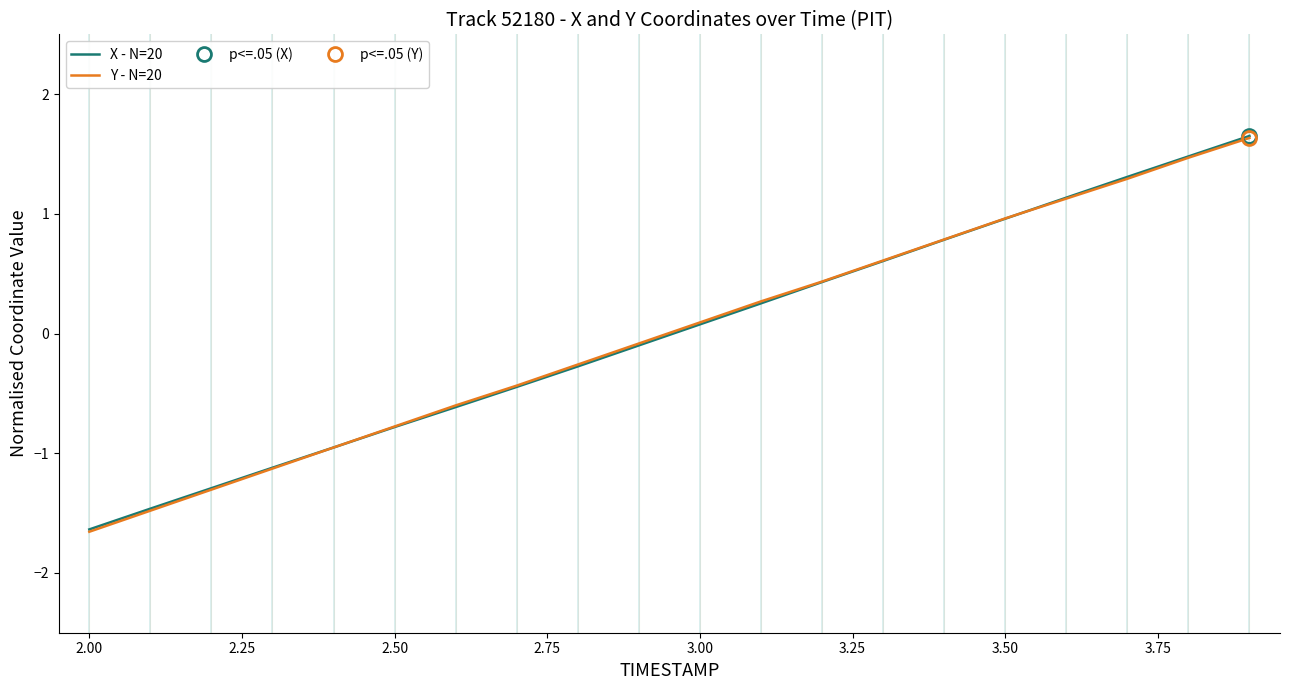

Which series has the largest total across all categories?

Y - N=20